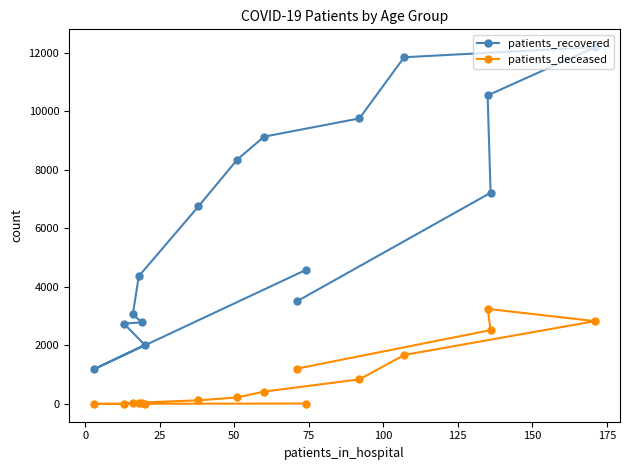

Which series has the largest total across all categories?

patients_recovered